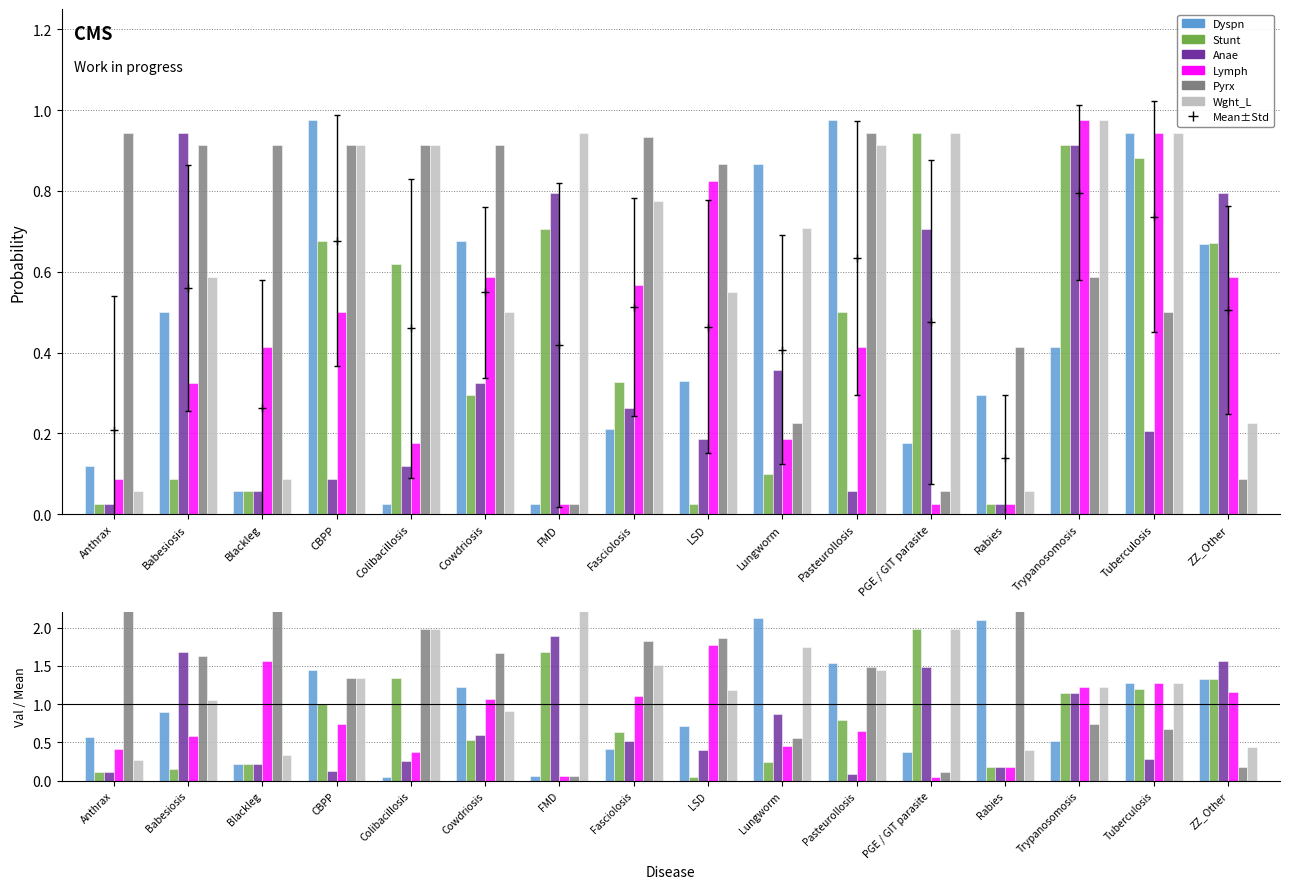

Which has a higher value, Babesiosis or Pasteurollosis?

Pasteurollosis